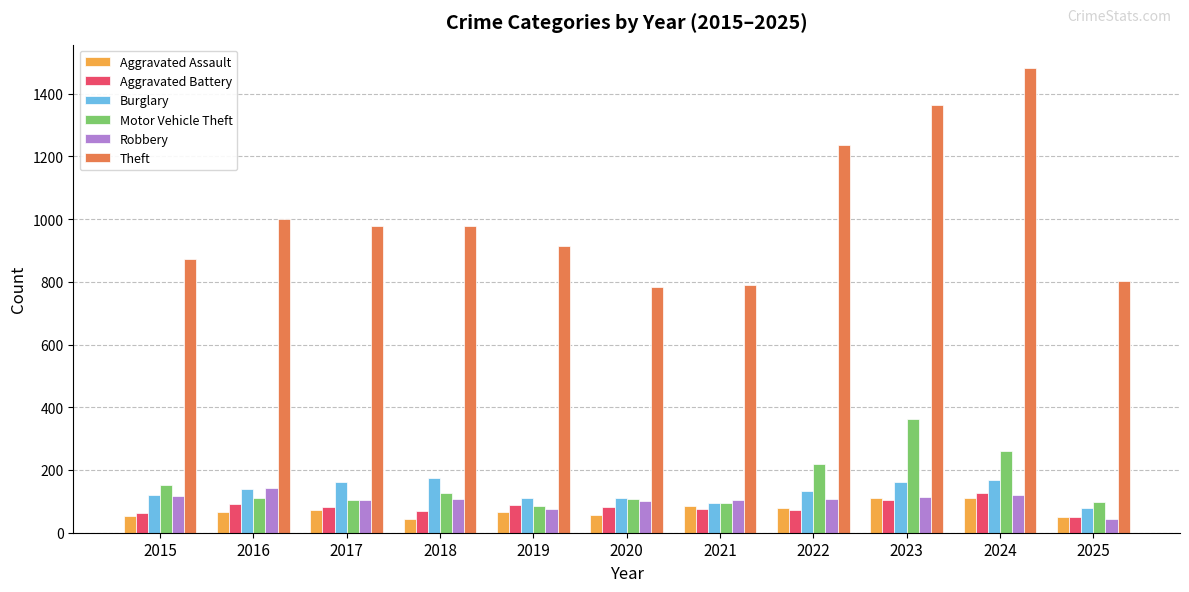

What is the difference between the second highest and second lowest values in the Aggravated Battery series?

39